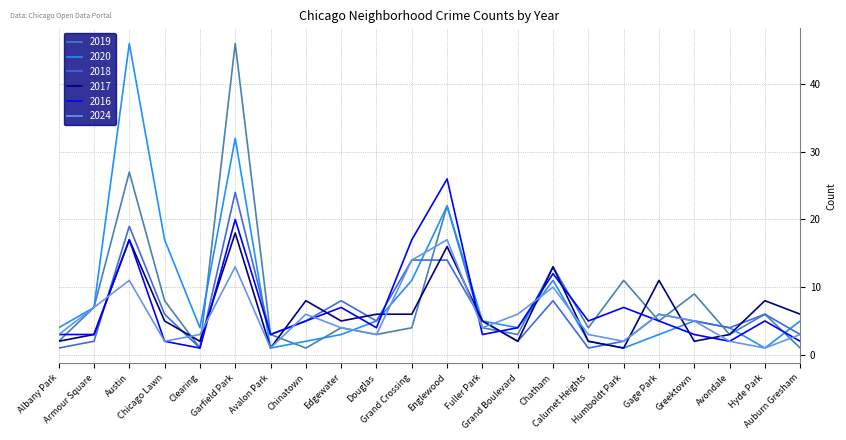

What is the maximum value for 2017?

18